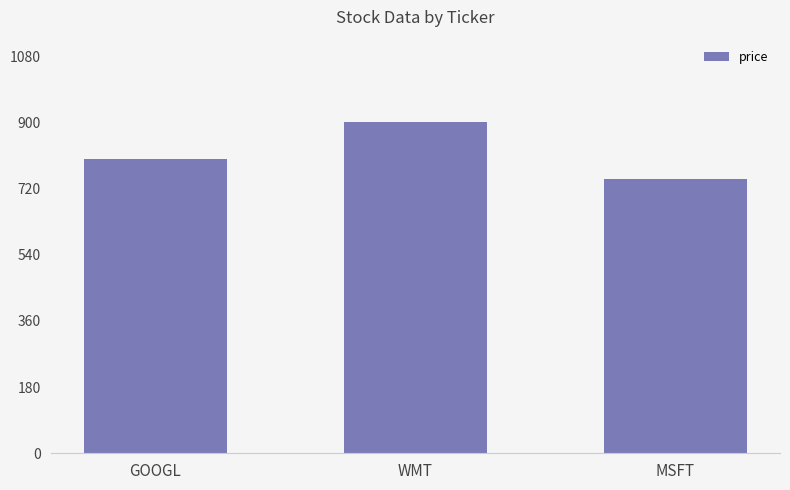

What is the sum of the values at MSFT and WMT?

1645